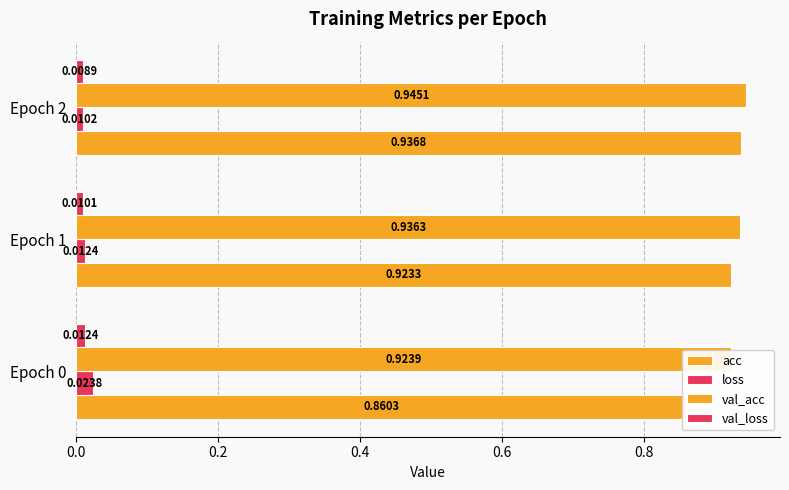

How many series are shown in this chart?

4